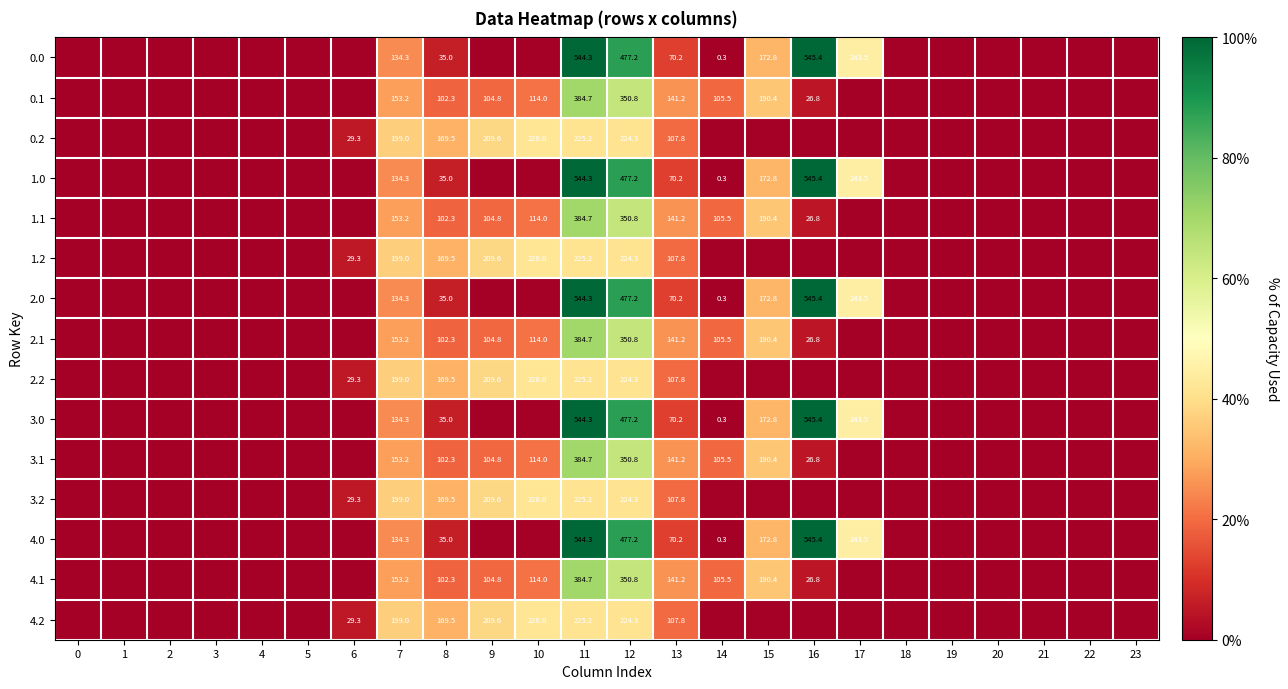

What is the sum of the 2.1 values at 13 and 11?

525.9